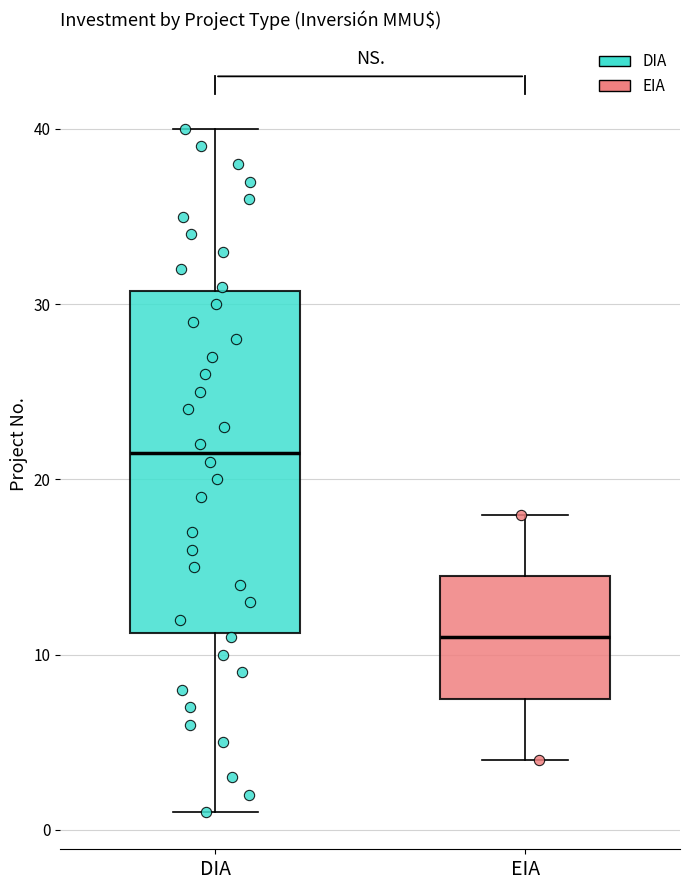

Reading left to right, transcribe this box plot: for each box, give where its median line is, the range the box spans, and where its two whiskers end, as read against the y-axis. The values are not printed on the chart, so give them approximately, as read against the axis.

DIA: median 22, box 11 to 31, whiskers 1 to 40
EIA: median 11, box 8 to 15, whiskers 4 to 18